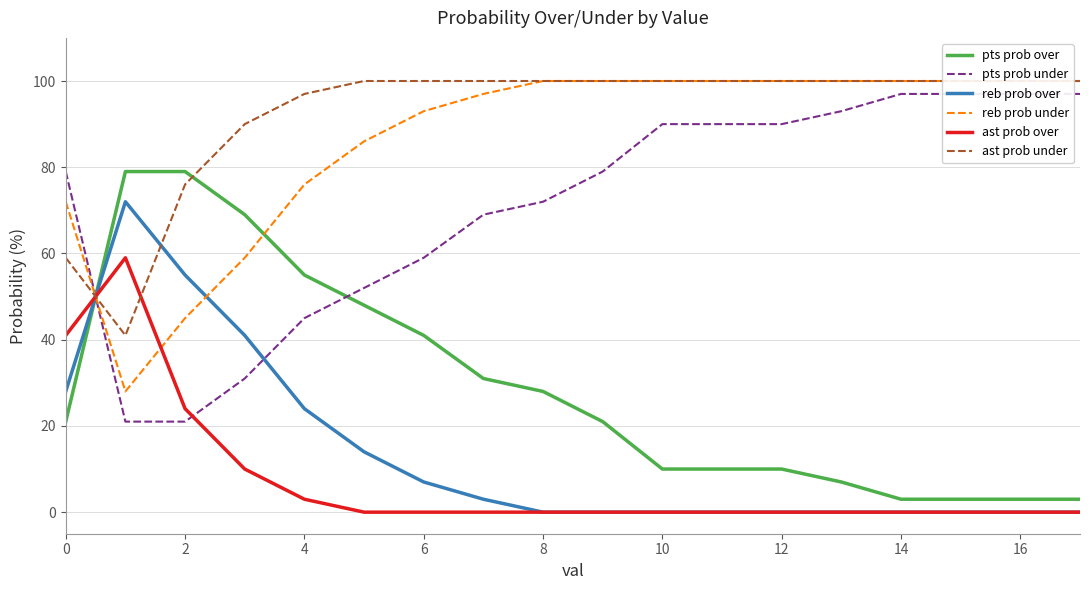

True or false: reb prob over and pts prob over intersect in this chart.

True